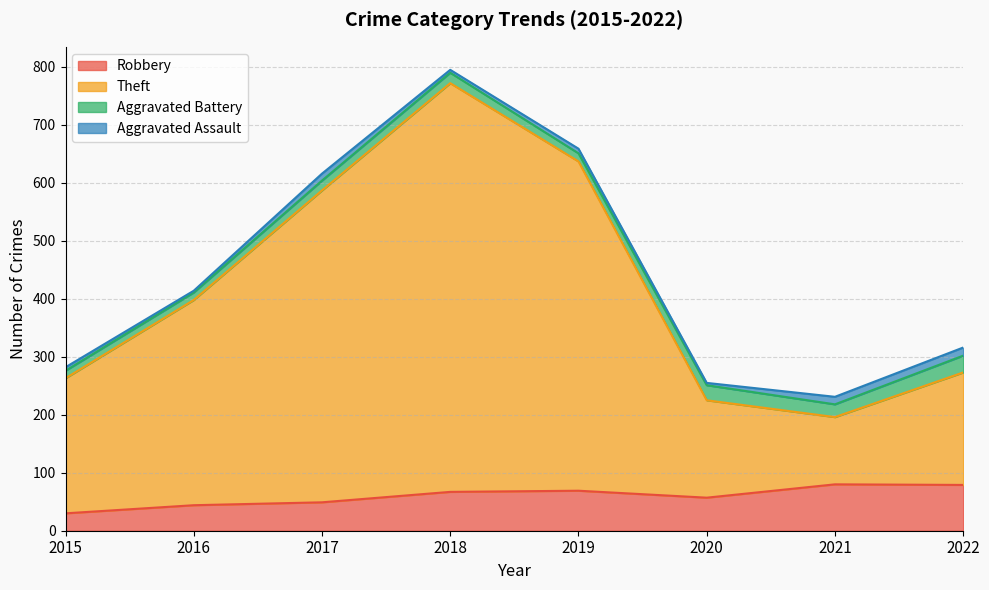

Which series has the largest range (max minus min)?

Theft